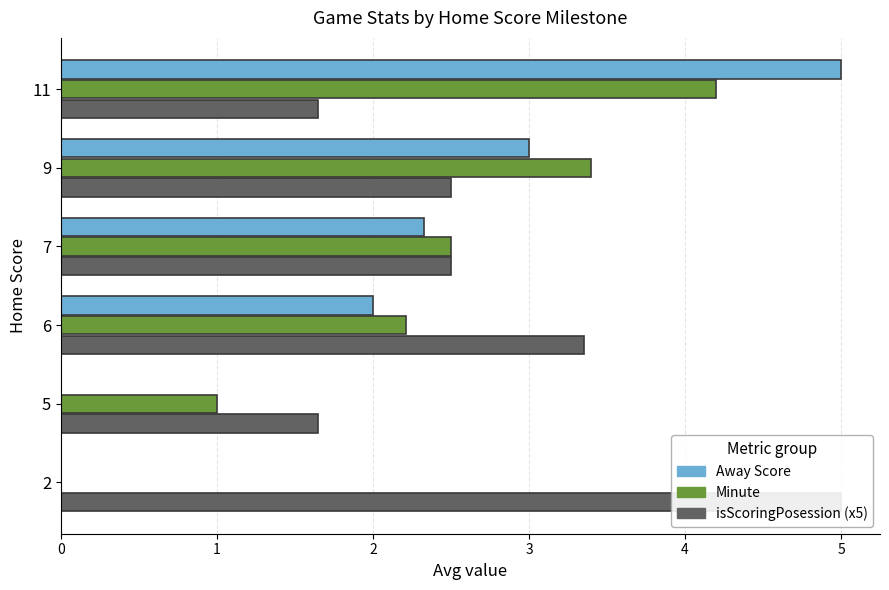

Is it true that Minute equals 1.7 at 5?

False